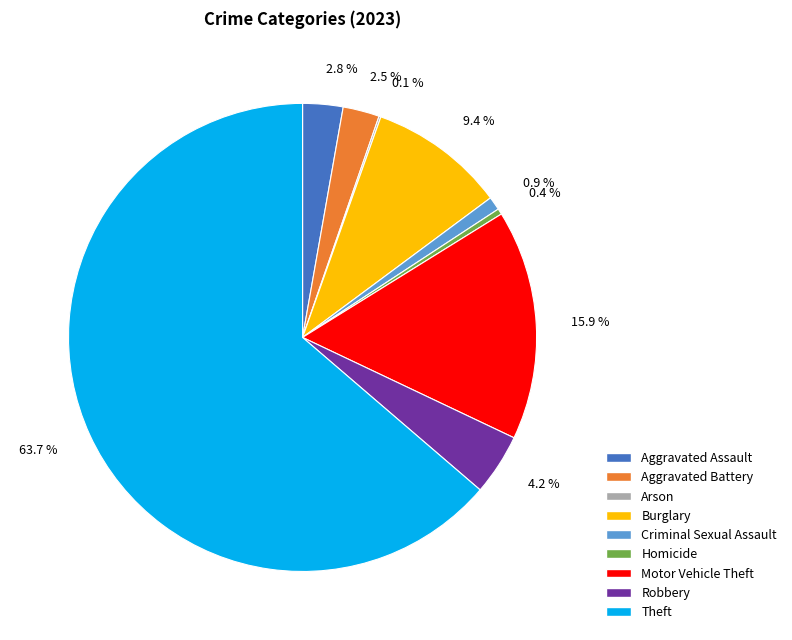

What is the ratio of the value at Motor Vehicle Theft to the value at Homicide?

40.0